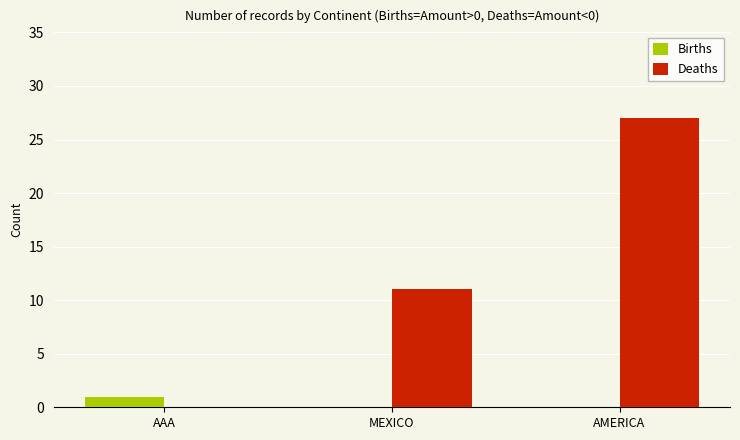

Which series has the largest total across all categories?

Deaths